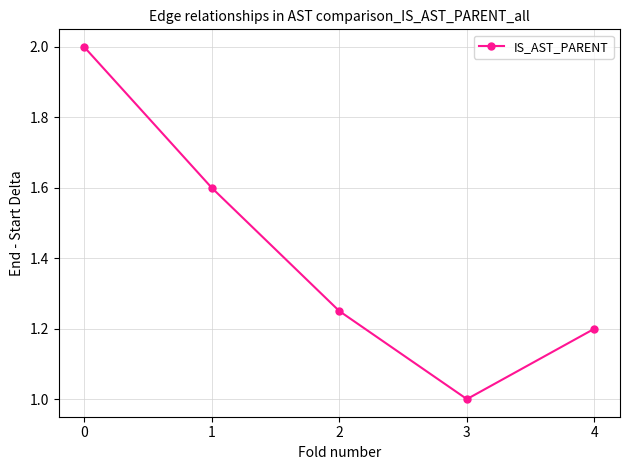

What is the maximum value shown in the chart?

2.0